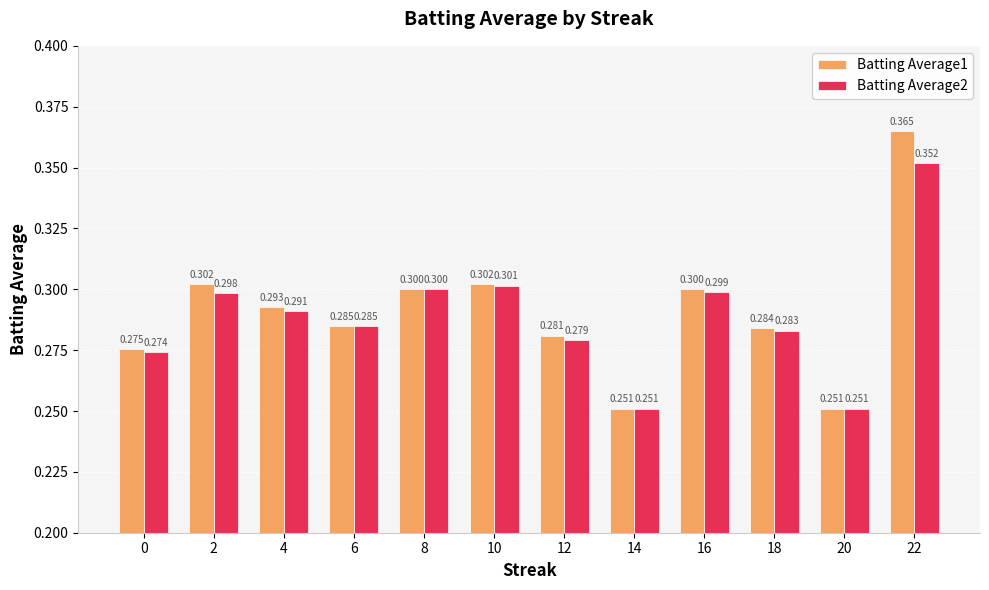

Does the chart contain stacked bars?

No